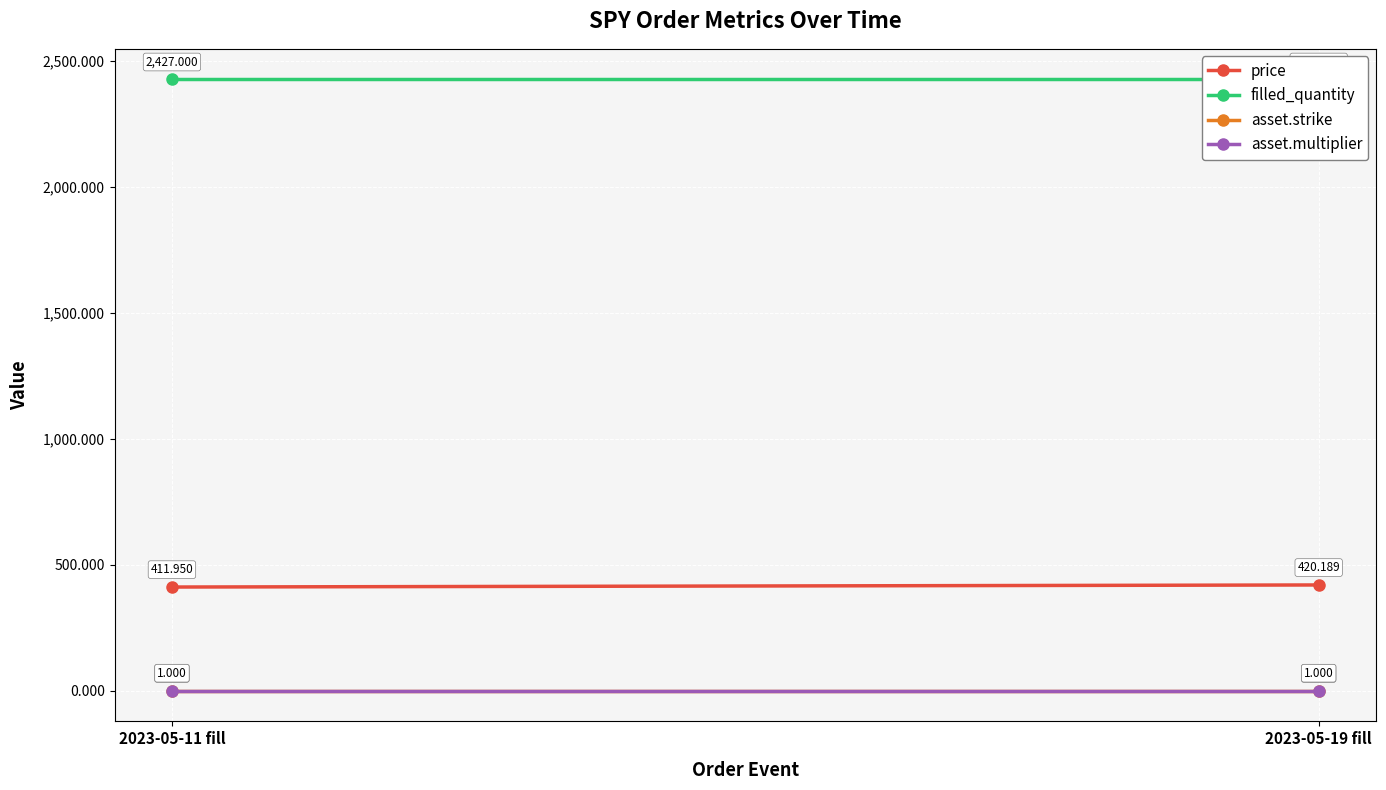

The filled_quantity series shows 1441.7 at 2023-05-11 fill. True or false?

False